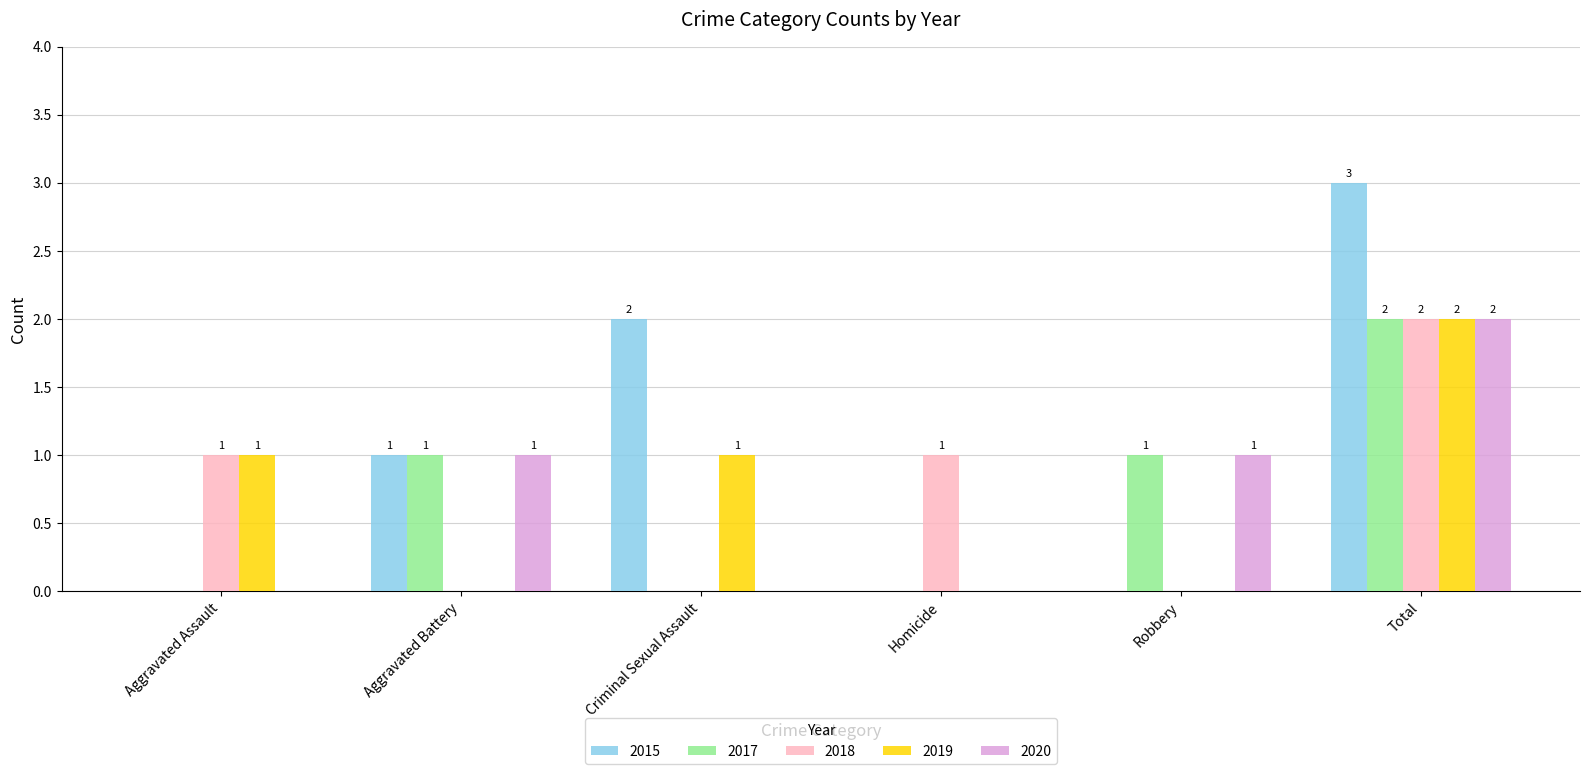

Reading right to left, transcribe all the data shown in this chart.

2015: Total=3	Robbery=0	Homicide=0	Criminal Sexual Assault=2	Aggravated Battery=1	Aggravated Assault=0
2017: Total=2	Robbery=1	Homicide=0	Criminal Sexual Assault=0	Aggravated Battery=1	Aggravated Assault=0
2018: Total=2	Robbery=0	Homicide=1	Criminal Sexual Assault=0	Aggravated Battery=0	Aggravated Assault=1
2019: Total=2	Robbery=0	Homicide=0	Criminal Sexual Assault=1	Aggravated Battery=0	Aggravated Assault=1
2020: Total=2	Robbery=1	Homicide=0	Criminal Sexual Assault=0	Aggravated Battery=1	Aggravated Assault=0